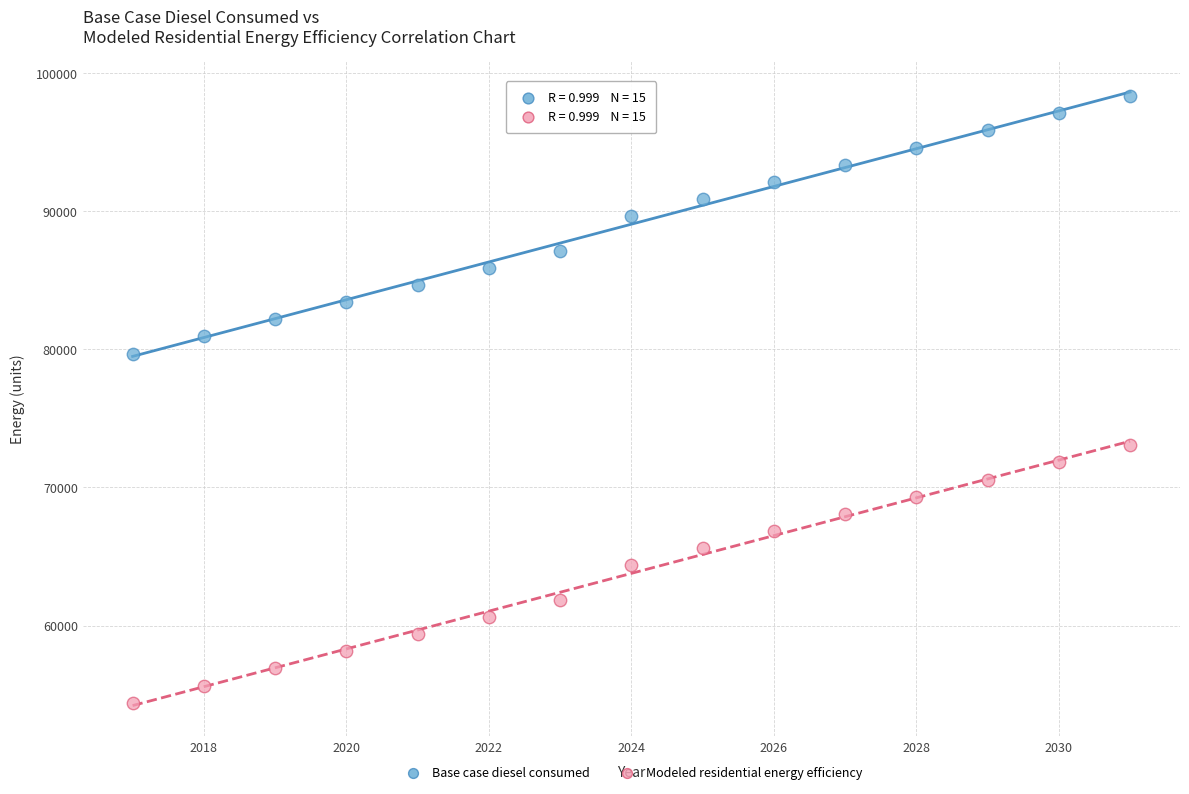

Which series reaches the minimum Y coordinate?

Modeled residential energy efficiency